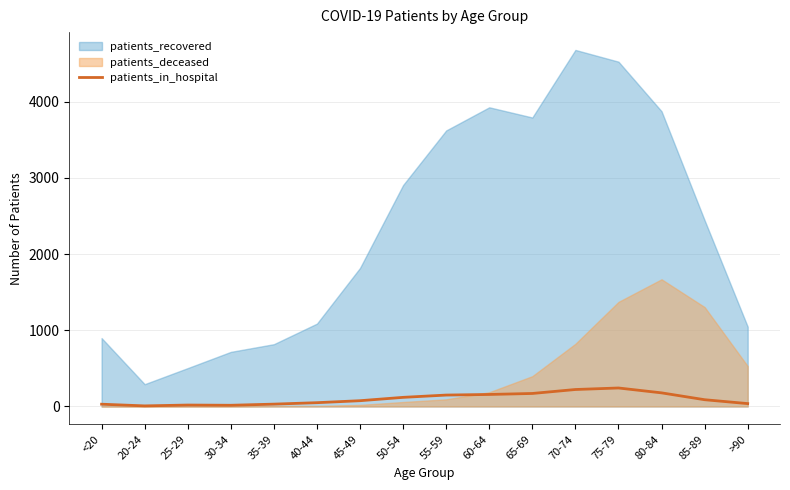

How many points are higher than both their immediate neighbors (excluding endpoints)?

2